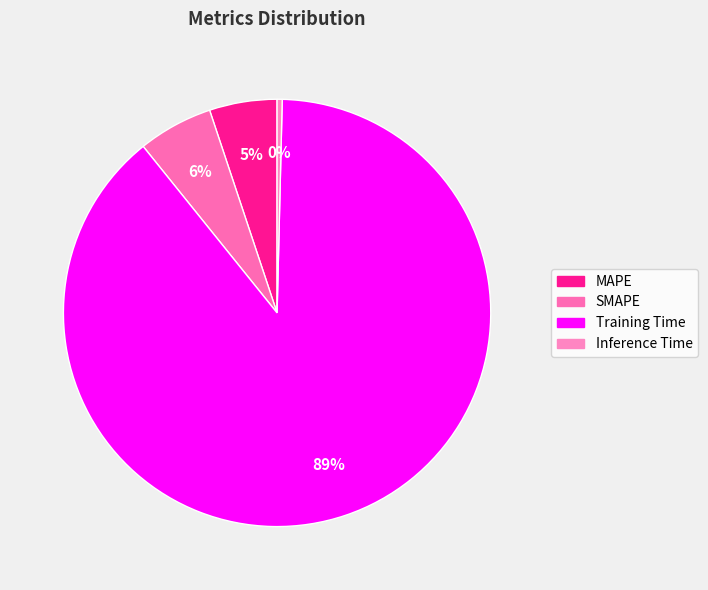

Which category has the smallest portion of the pie?

Inference Time